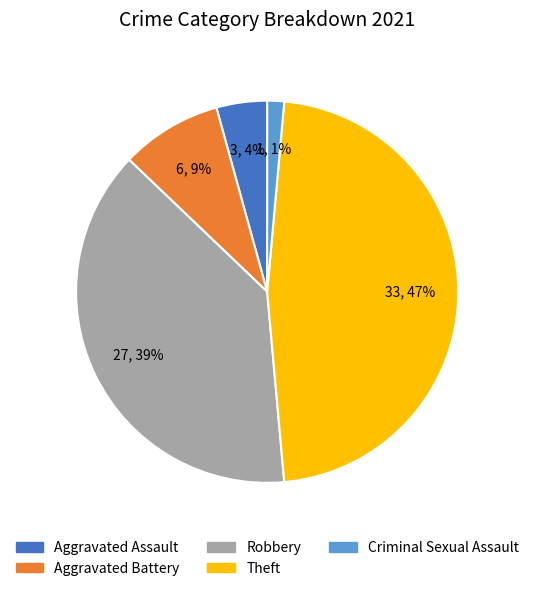

To the nearest percent, what is the average slice percentage?

20%